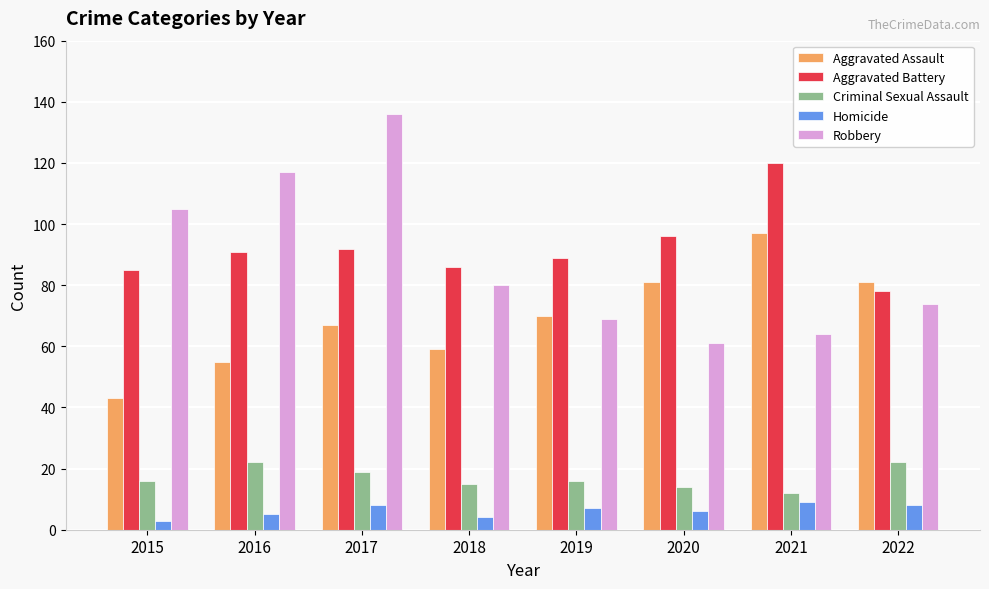

The value of Aggravated Assault at 2022 is 56. True or false?

False